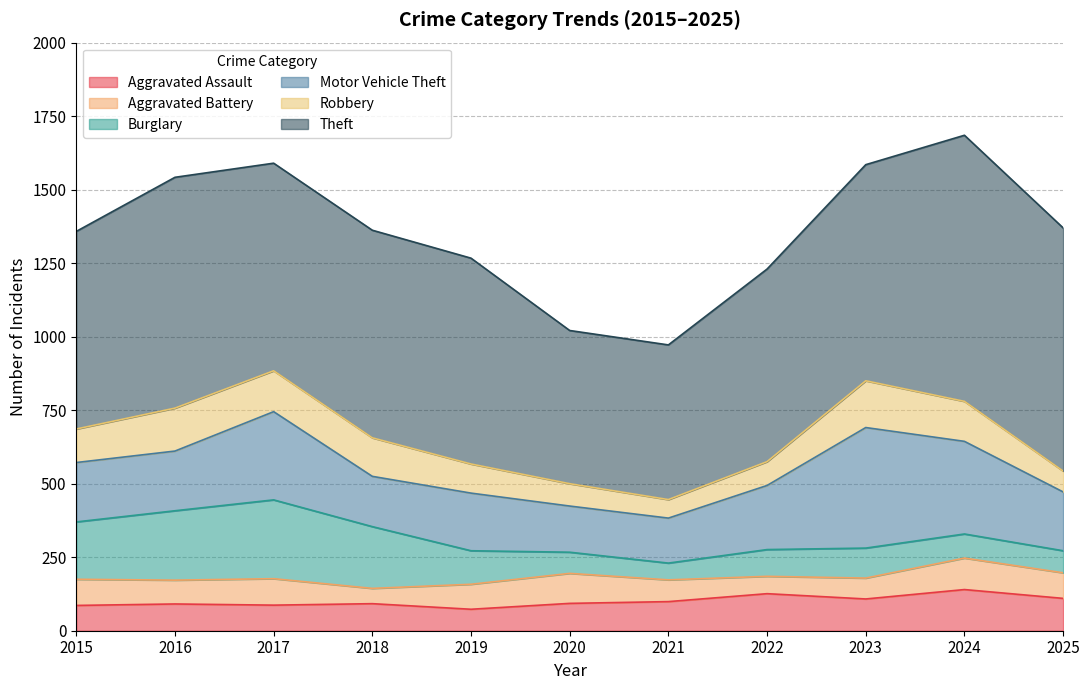

Does the chart have visible grid lines?

Yes